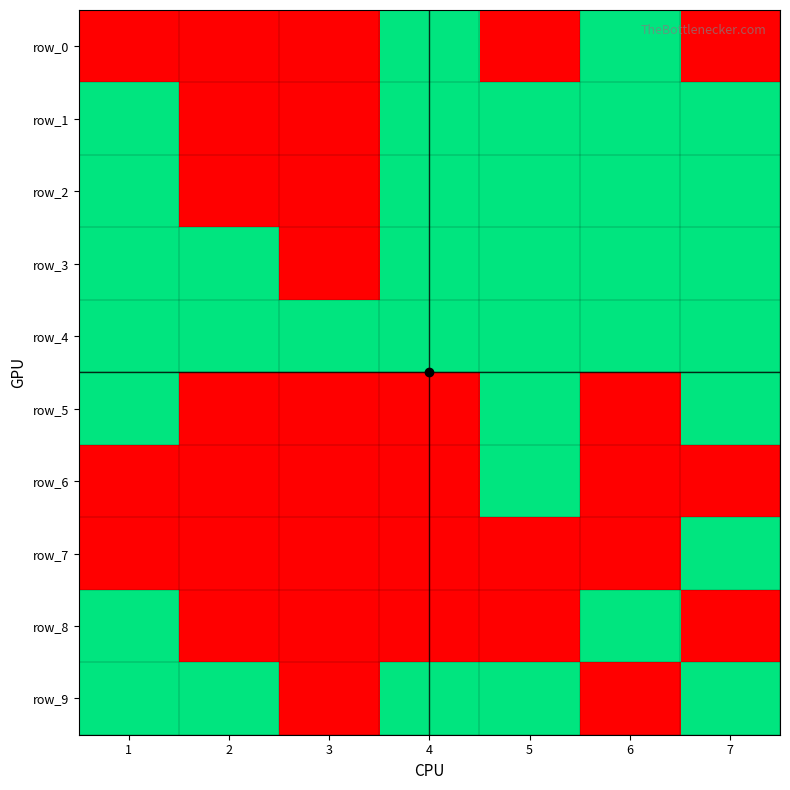

What is the difference between the row_1 values at 1 and 3?

1